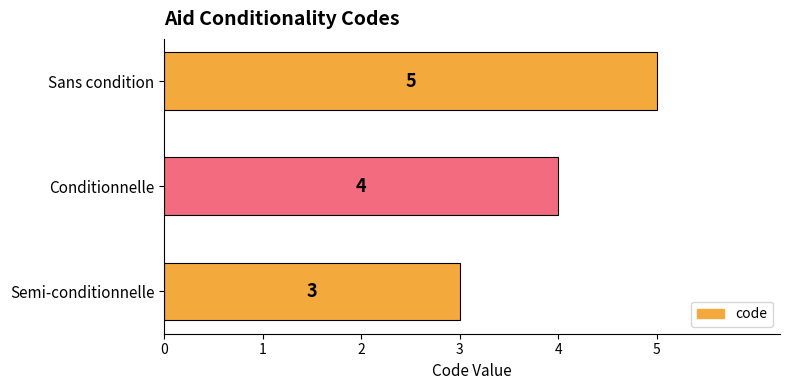

Is it true that the value at Conditionnelle is 2?

False